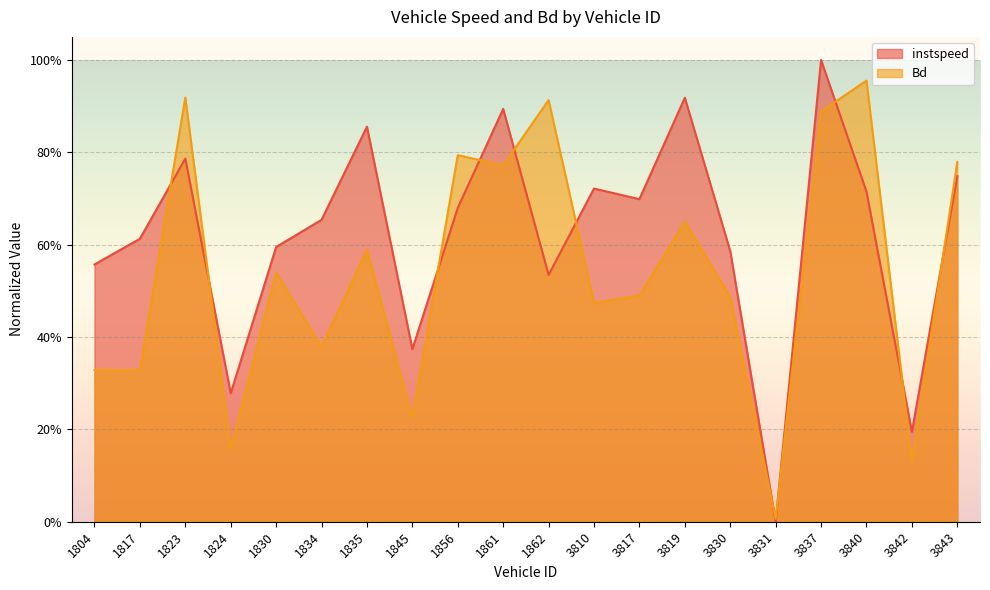

Which series has the largest total across all categories?

instspeed